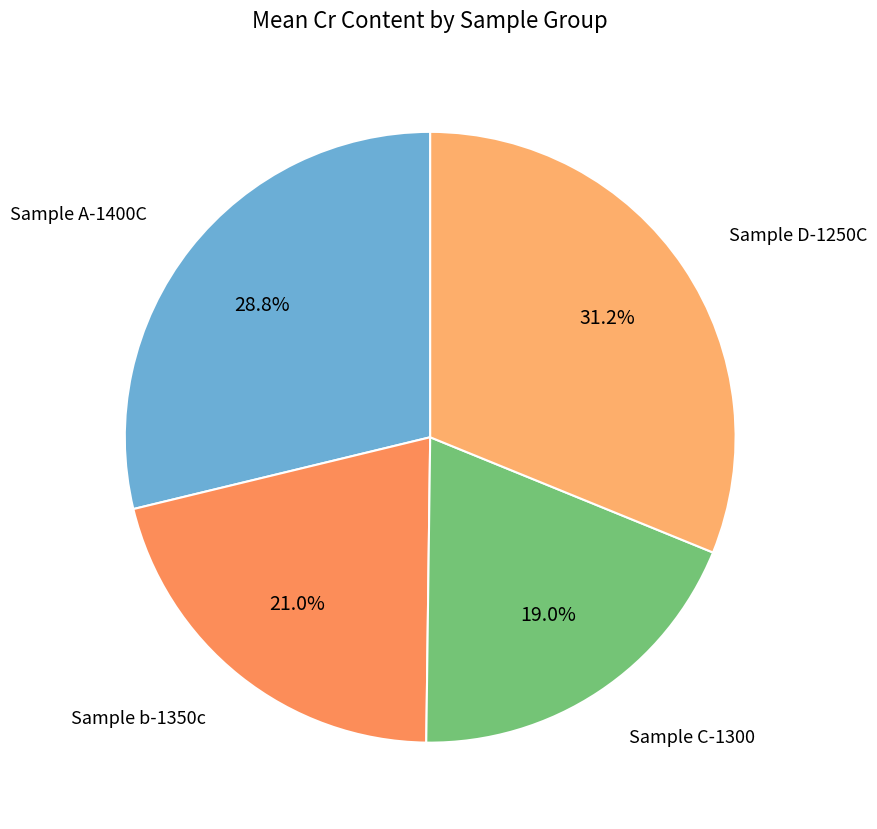

Rank the categories by value from highest to lowest.

Sample D-1250C, Sample A-1400C, Sample b-1350c, Sample C-1300